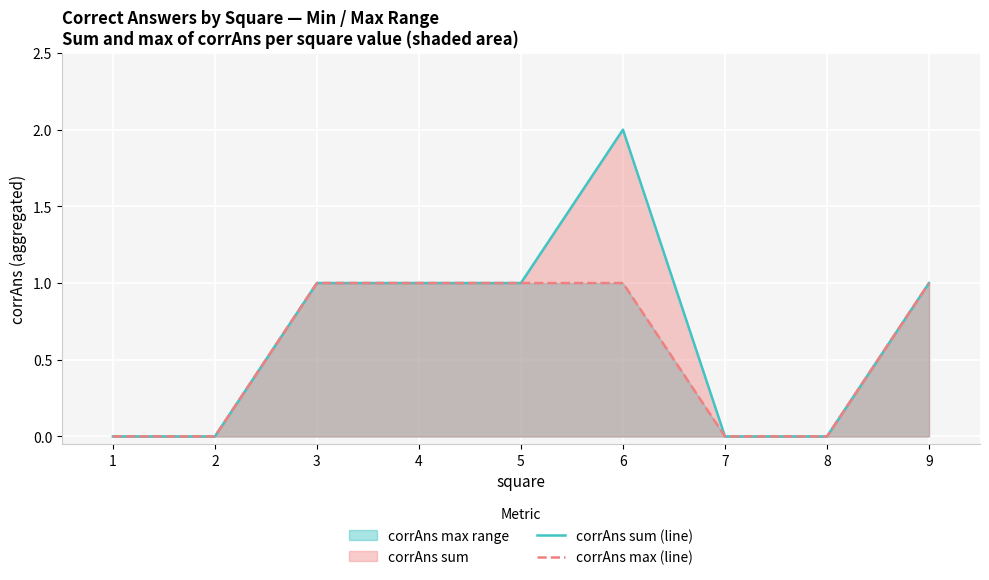

True or false: corrAns max (line) has more than 2 points higher than both neighbors.

False